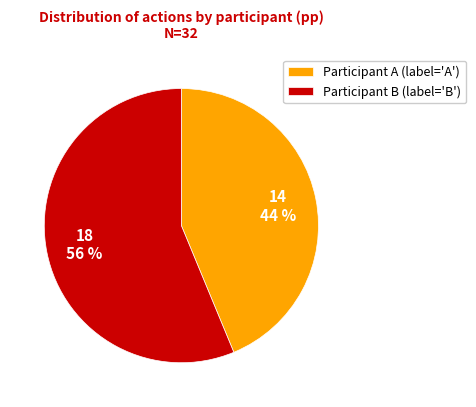

How many slices are in this pie chart?

2